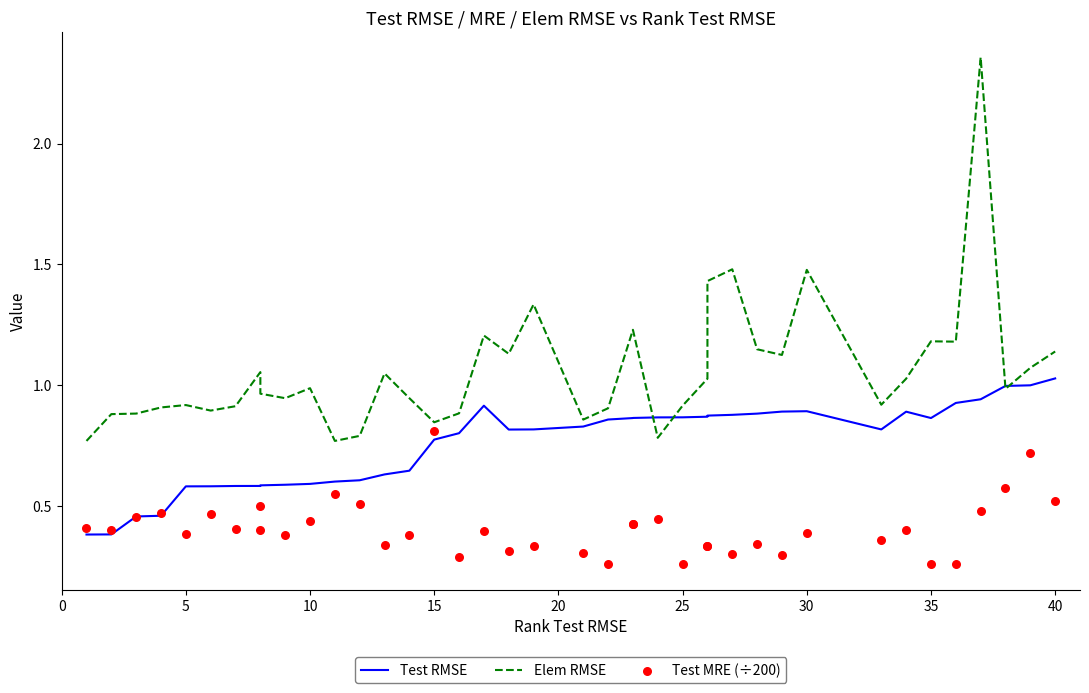

Which series has the largest total across all categories?

Elem RMSE